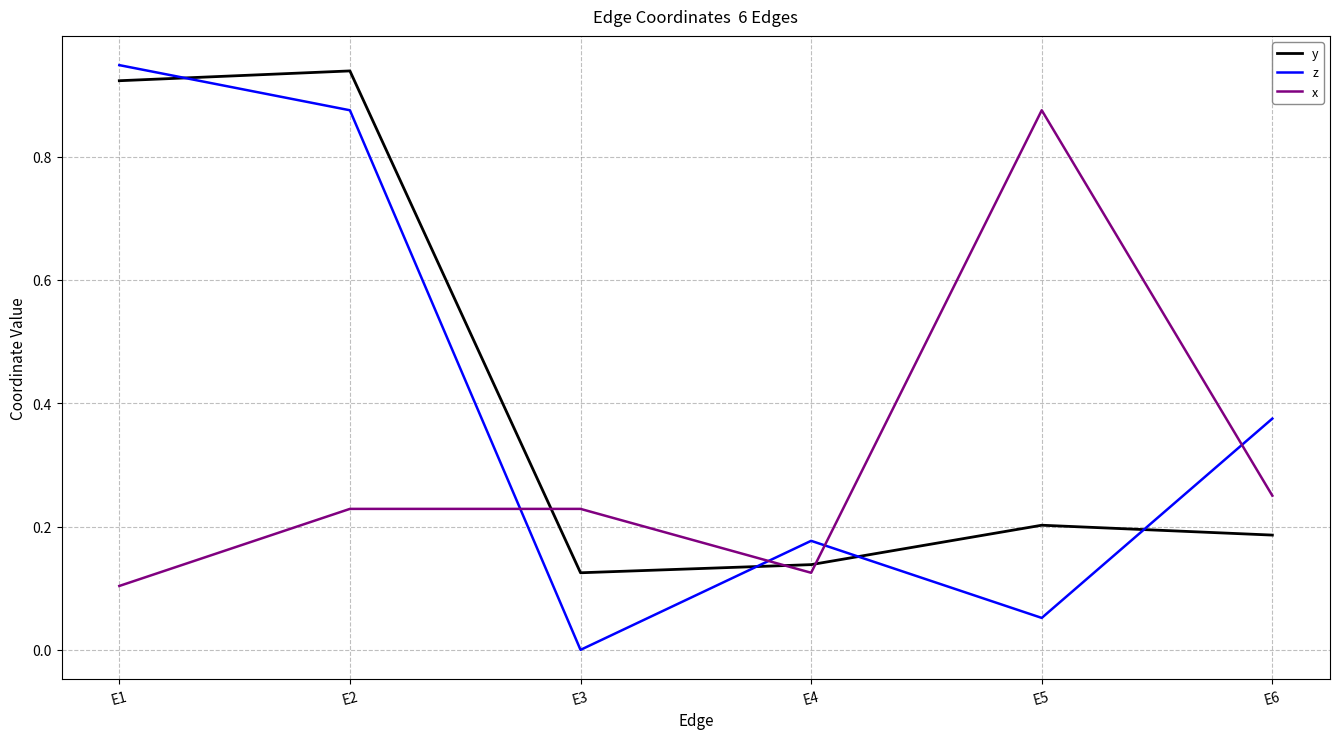

What is the spread (max minus min) of values at E1?

0.8